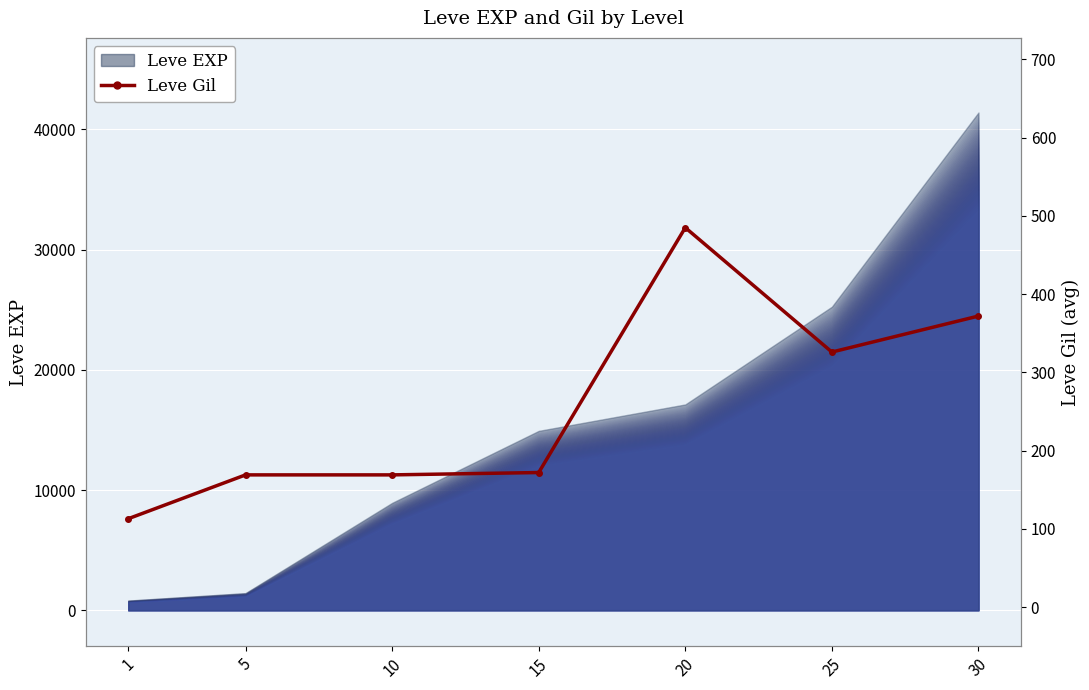

Reading left to right, transcribe all the data shown in this chart.

113	169	169	172	485	326	372